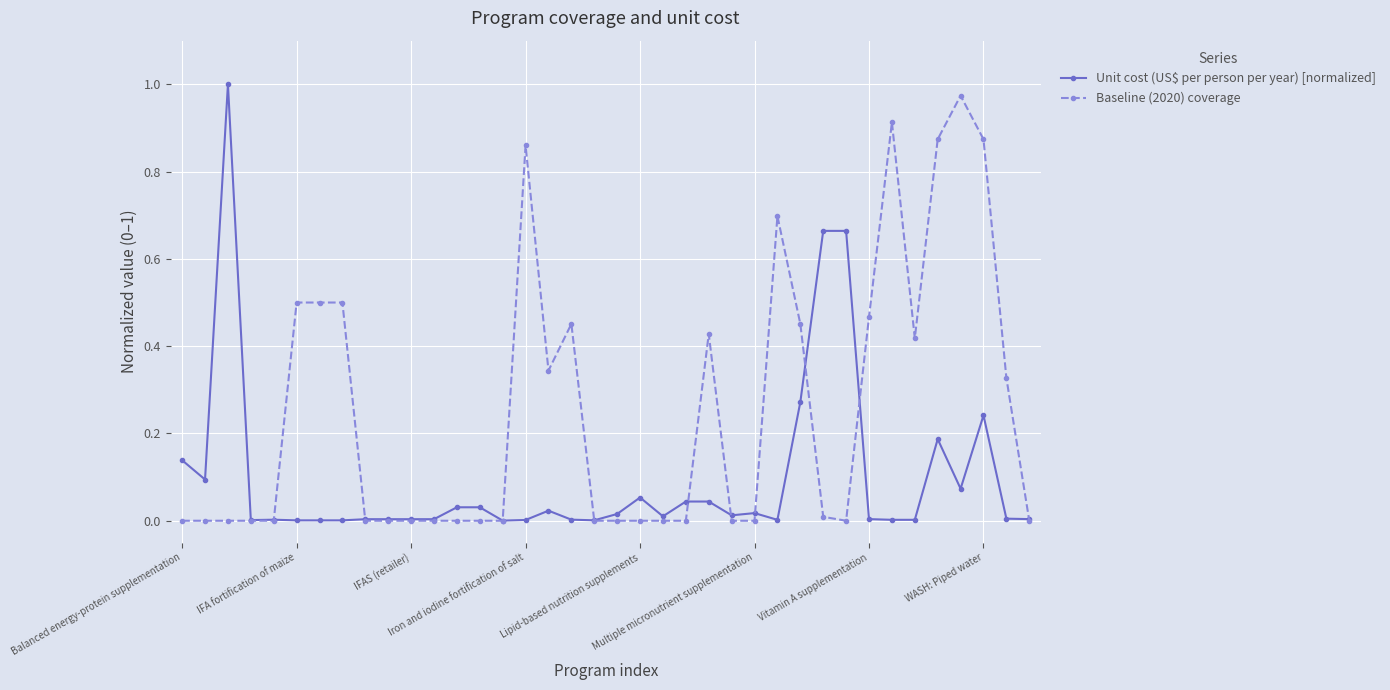

List the series in order of their overall mean, highest first.

Baseline (2020) coverage, Unit cost (US$ per person per year) [normalized]